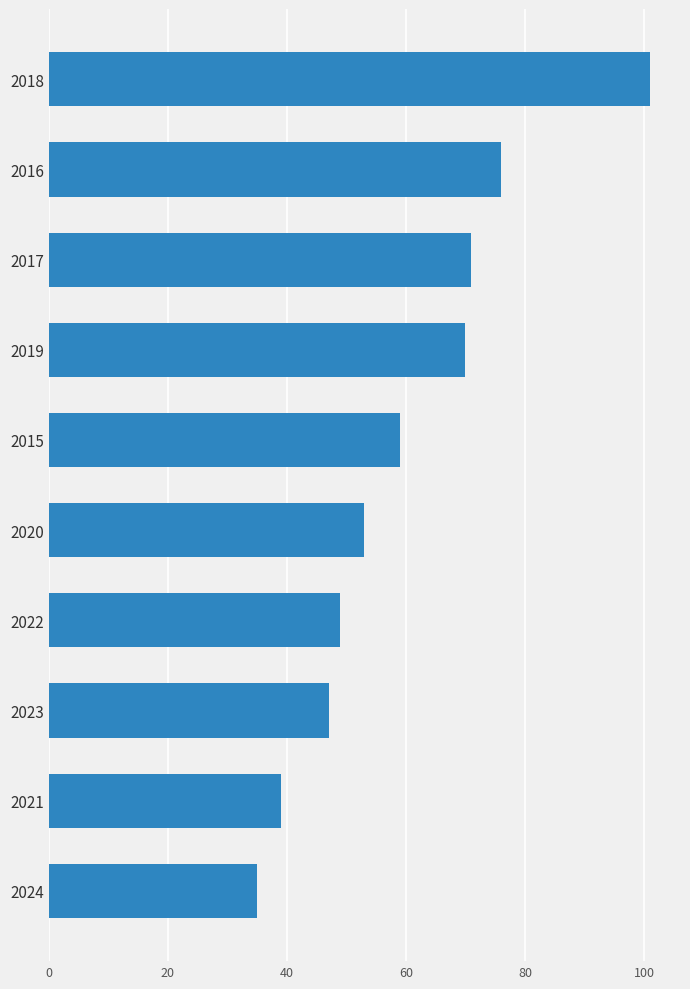

What is the change in value from 2019 to 2024?

-35